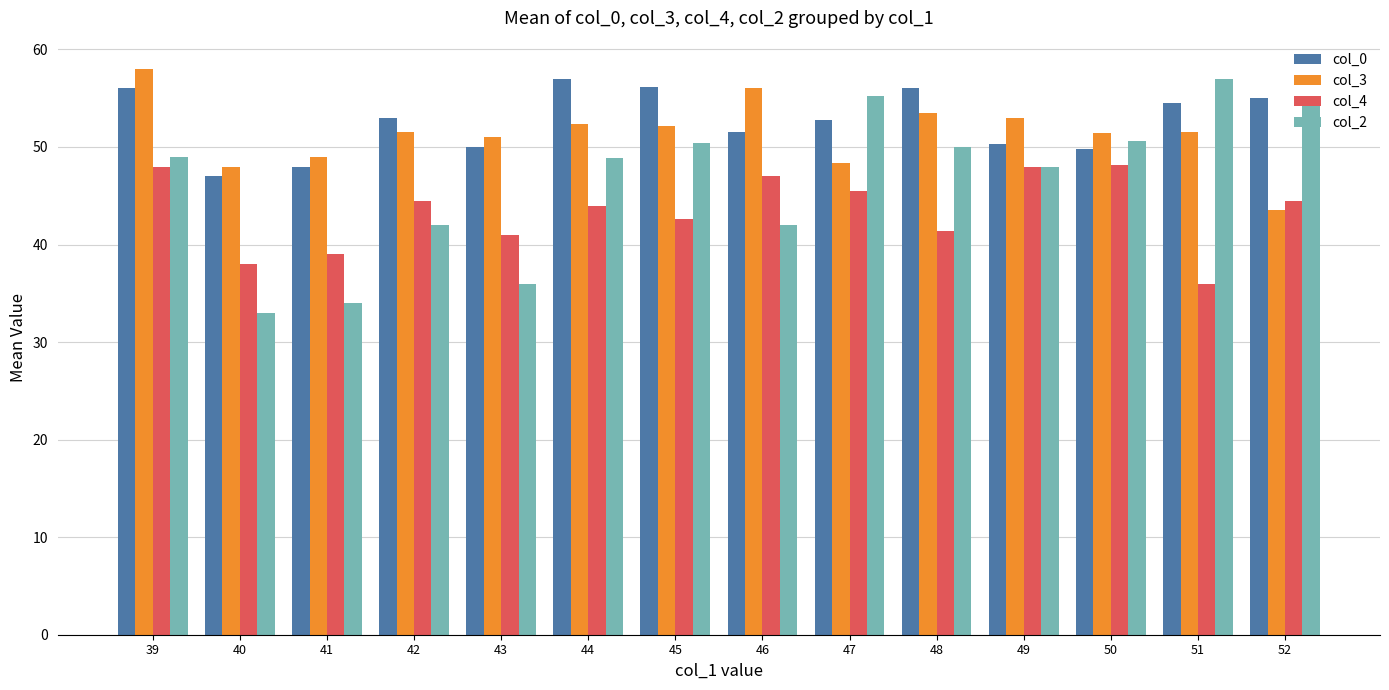

Is it true that col_0 equals 77.2 at 40?

False